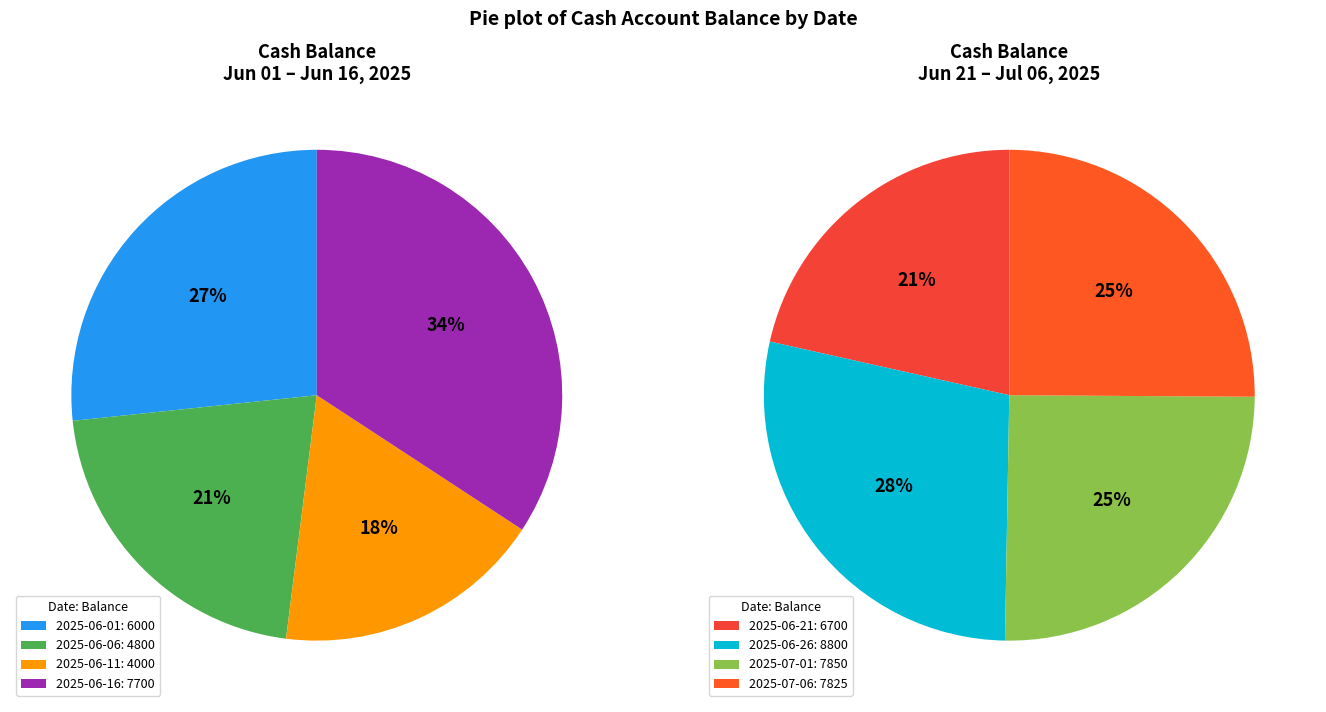

Do 2025-06-21 and 2025-06-16 together represent more than half of the pie?

No